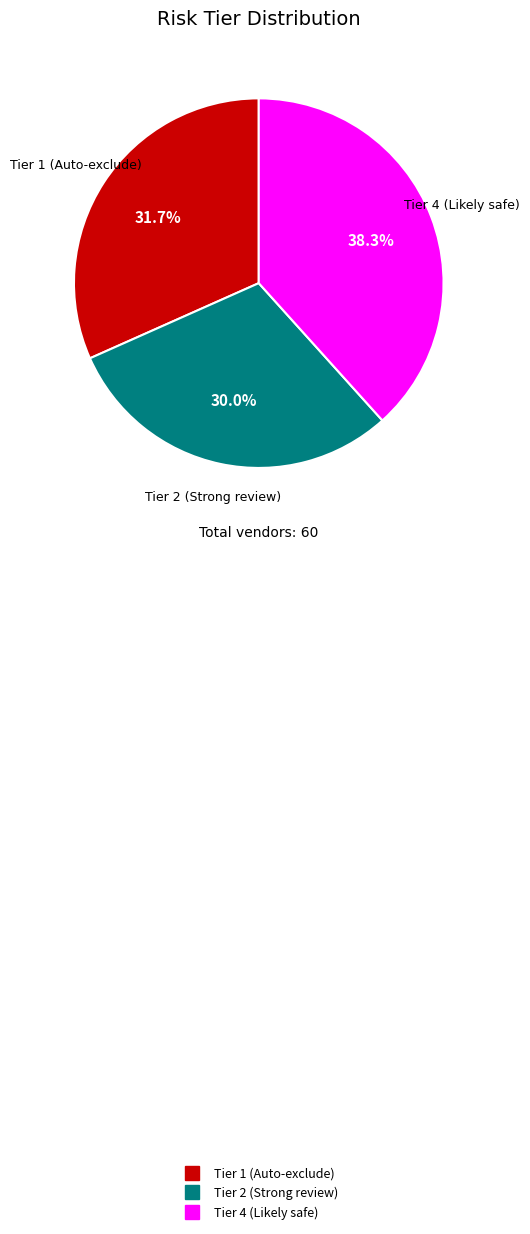

To the nearest percent, what portion does Tier 4 (Likely safe) represent?

38%